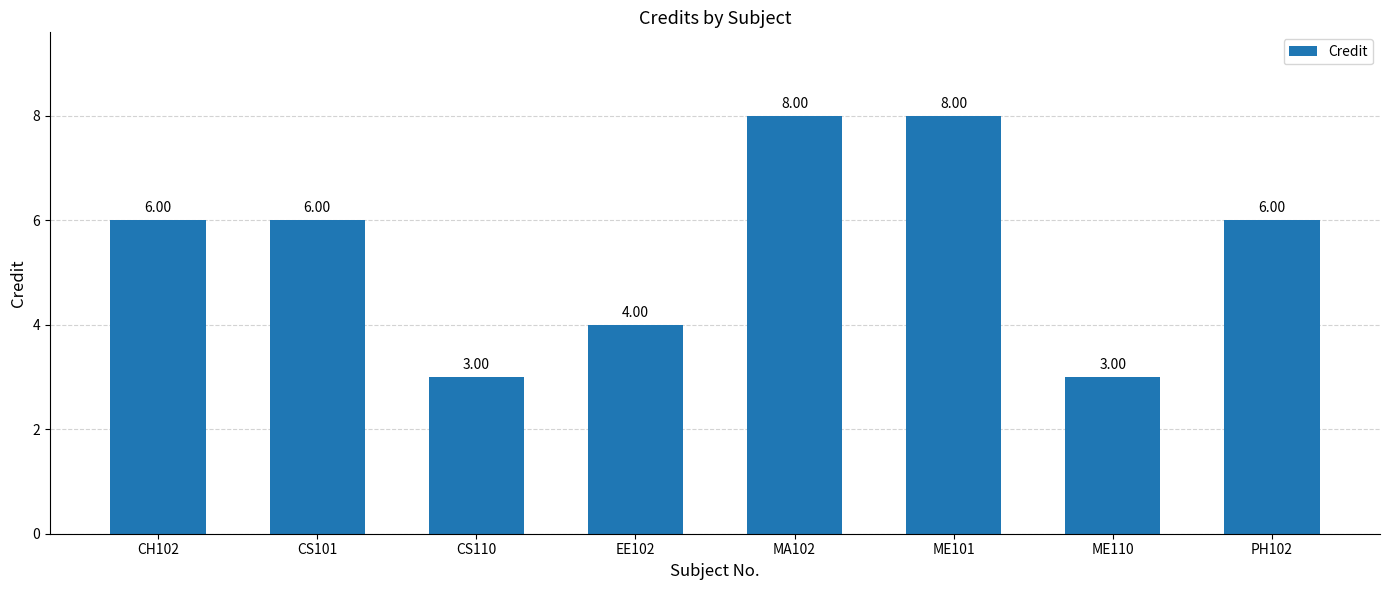

What is the change in value from CS101 to ME101?

+2